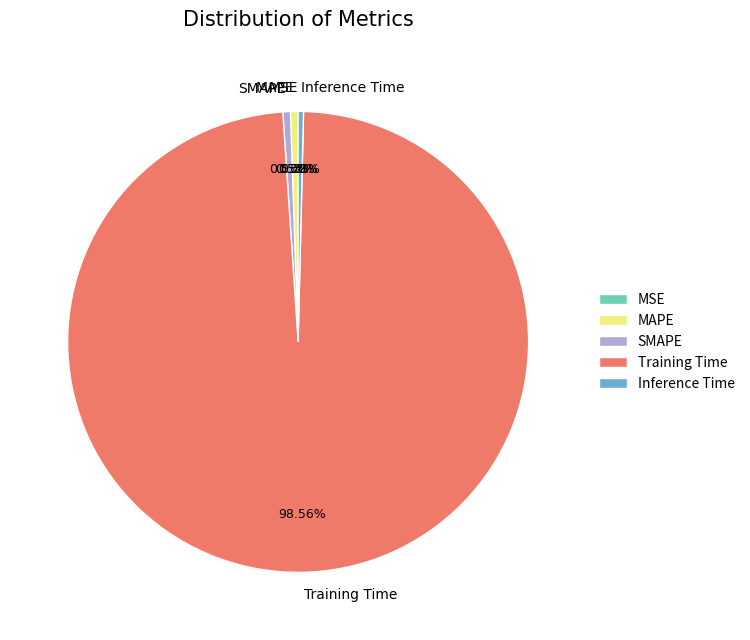

Between Training Time and MAPE, which is larger?

Training Time